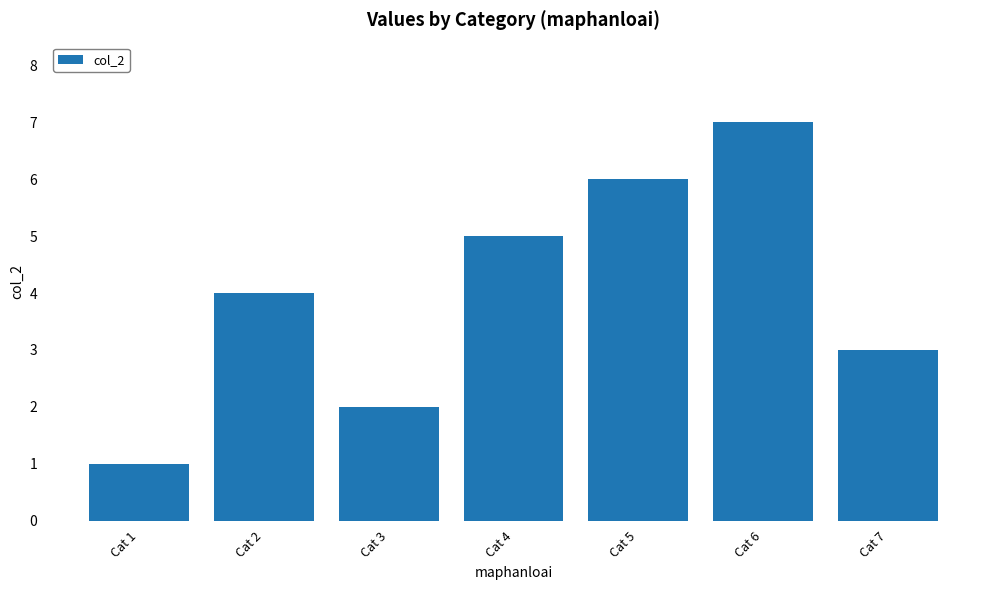

At which label is the value closest to 4?

Cat 2